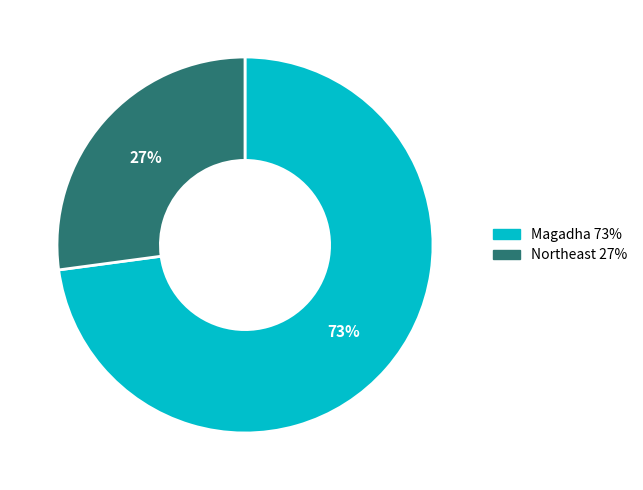

Do Magadha and Northeast together represent more than half of the pie?

Yes